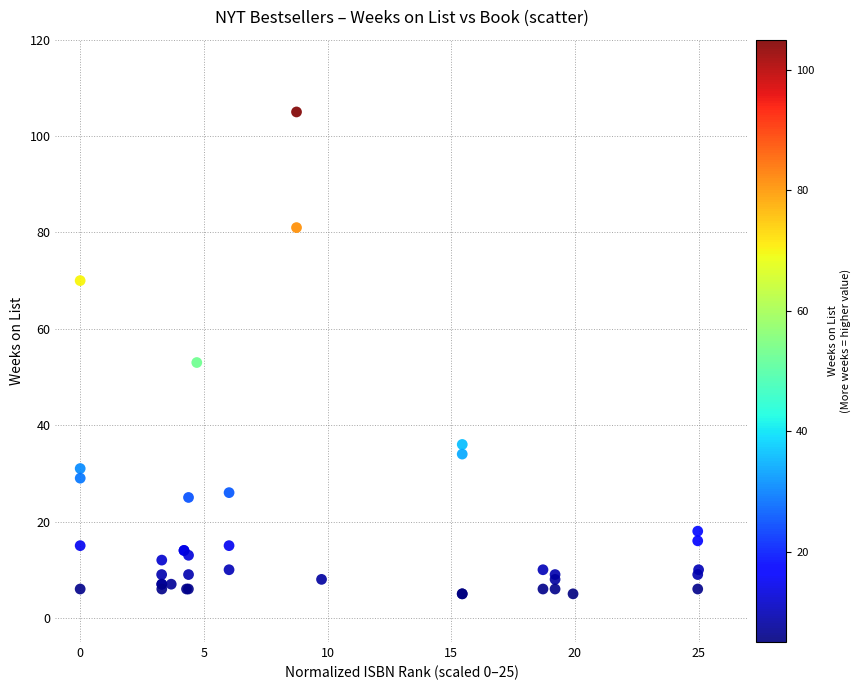

What Y value in the scatter plot is closest to 55?

53